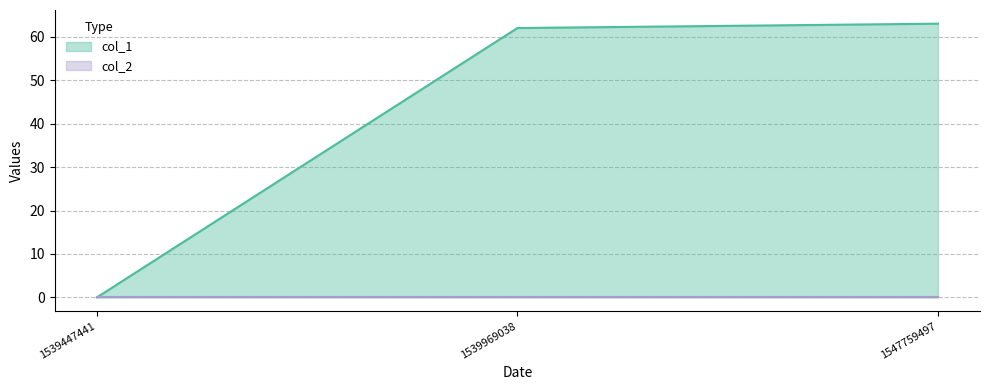

Does the chart have visible grid lines?

Yes